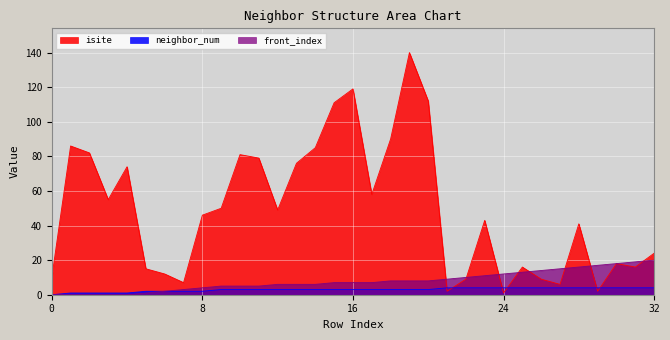

True or false: front_index has more than 0 points higher than both neighbors.

False